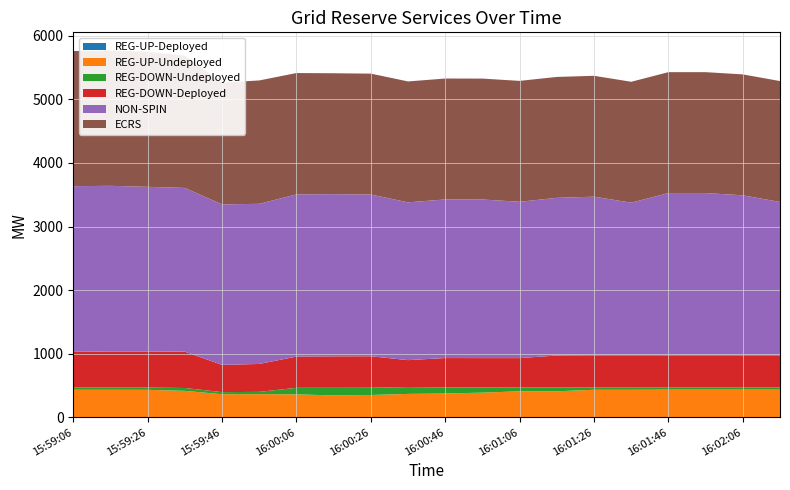

Reading left to right, transcribe all the data shown in this chart.

REG-UP-Deployed: 0	0	0	0	0	0	0	0	0	0	0	0	0	0	0	0	0	0	0	0
REG-UP-Undeployed: 434	434	433	417	364	365	362	345	352	369	375	389	410	410	434	434	436	436	436	436
REG-DOWN-Undeployed: 35	35	36	45	33	36	103	120	114	108	96	82	61	61	37	37	35	35	35	35
REG-DOWN-Deployed: 561	567	567	571	429	439	491	495	495	423	462	461	461	502	505	505	505	505	505	505
NON-SPIN: 2605	2605	2589	2575	2523	2518	2550	2550	2543	2481	2494	2494	2458	2479	2494	2400	2551	2551	2516	2411
ECRS: 2125	2125	2125	2079	1914	1940	1908	1901	1901	1901	1901	1901	1901	1901	1901	1901	1901	1901	1901	1901